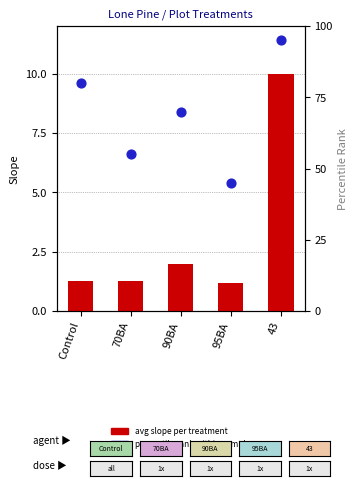

What is the total value across all series at 90BA?

72.0